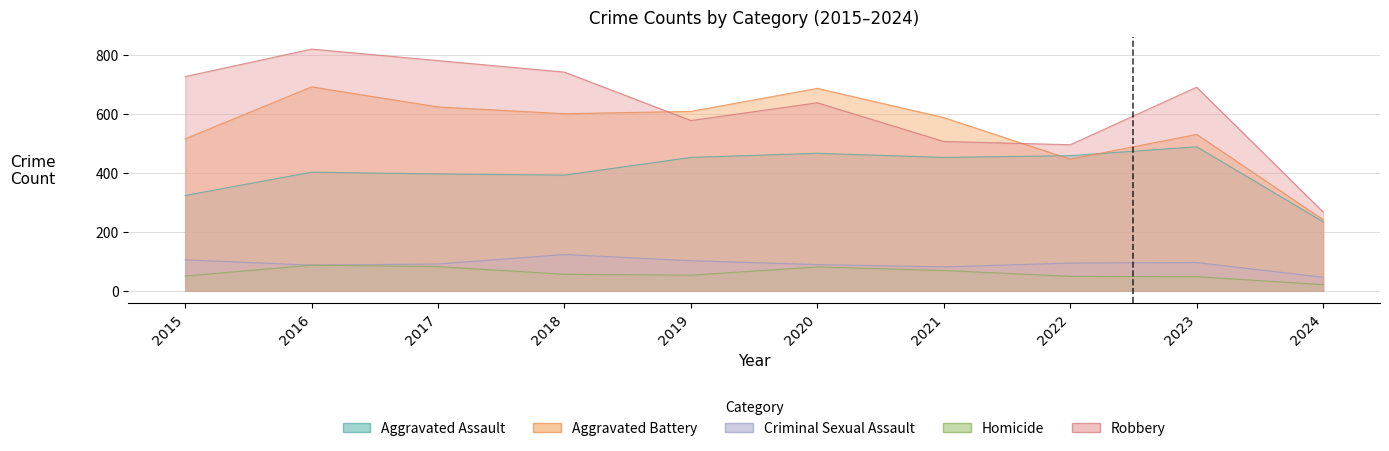

True or false: Homicide and Criminal Sexual Assault cross at least once.

False